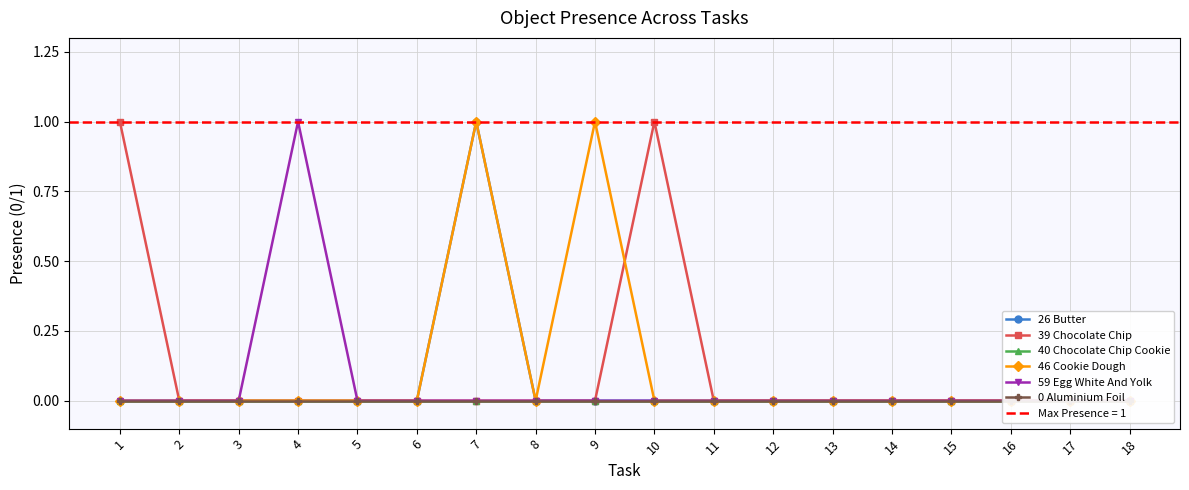

How many data points in 39 Chocolate Chip are above 0?

2